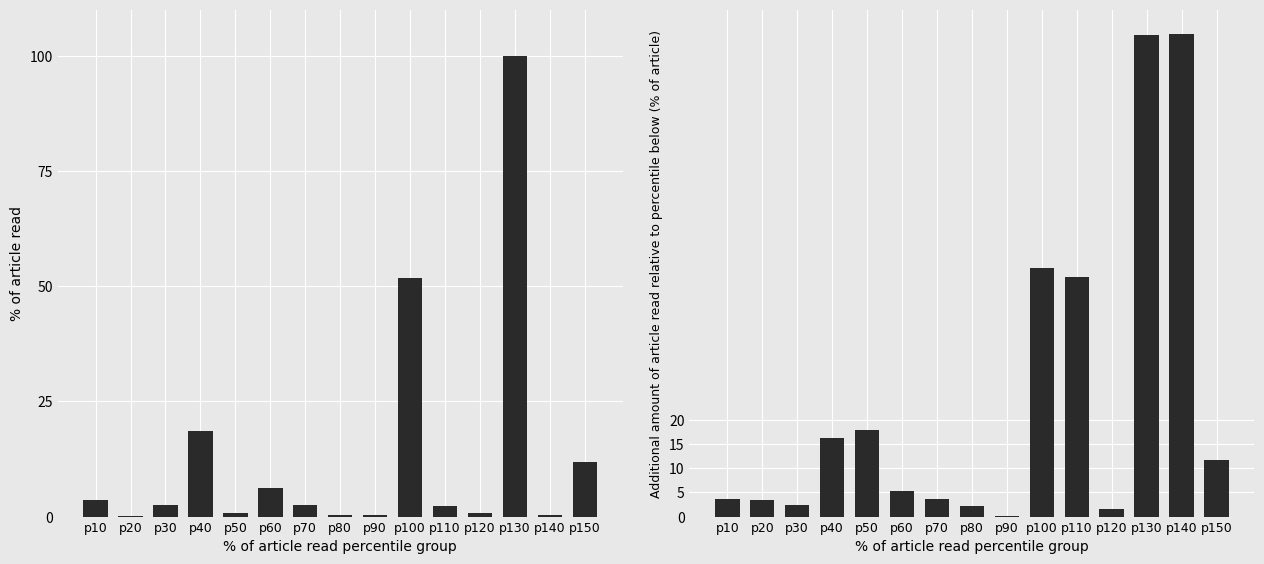

Reading left to right, transcribe all the data shown in this chart.

volume: p10=3.5	p20=0.1	p30=2.4	p40=18.6	p50=0.7	p60=6.1	p70=2.5	p80=0.3	p90=0.4	p100=51.7	p110=2.3	p120=0.7	p130=100.0	p140=0.3	p150=11.9
volume_diff: p10=3.5	p20=3.5	p30=2.4	p40=16.1	p50=17.8	p60=5.4	p70=3.6	p80=2.2	p90=0.1	p100=51.3	p110=49.4	p120=1.6	p130=99.3	p140=99.7	p150=11.6